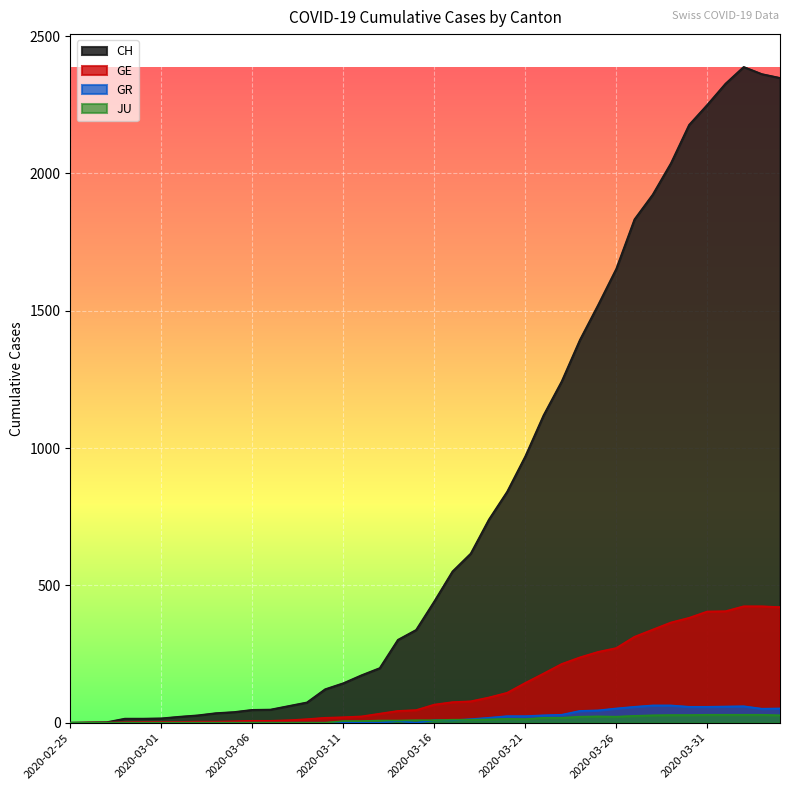

At which category does JU reach its first local peak?

2020-03-20